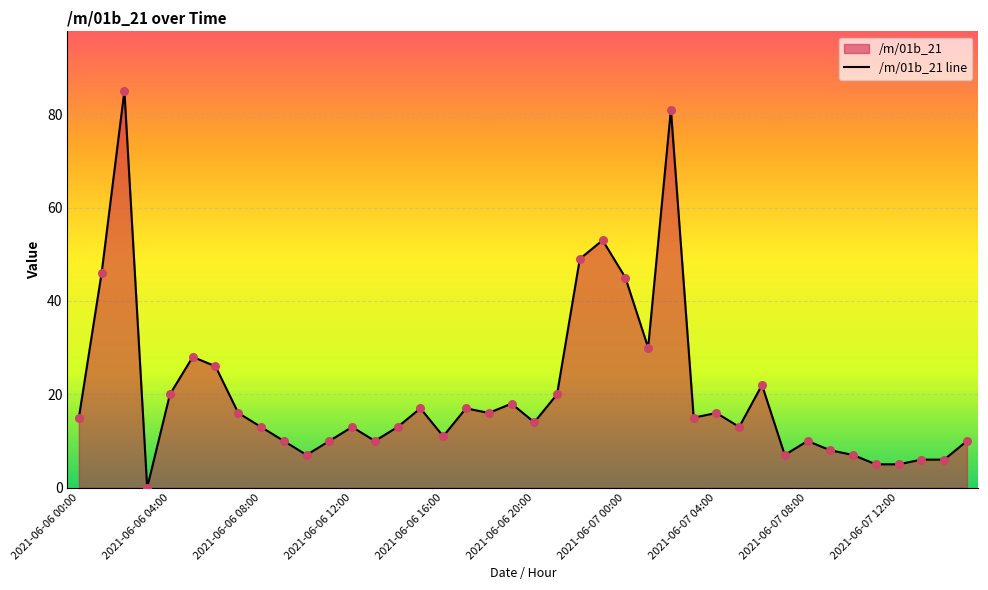

What is the change in value from 13 to 31?

-3